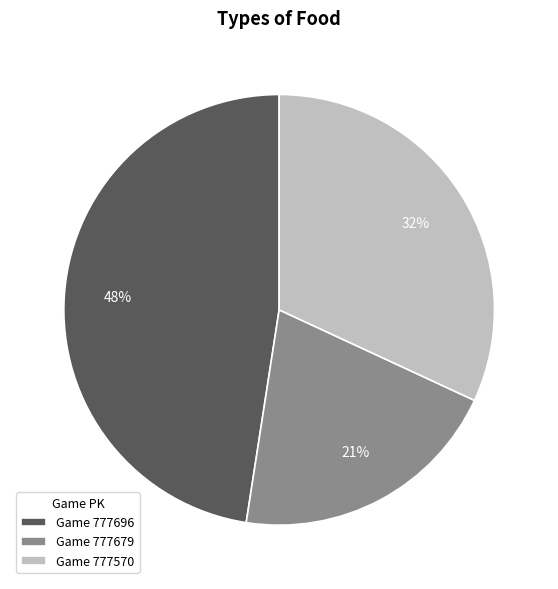

Do Game 777696 and Game 777570 together represent more than half of the pie?

Yes